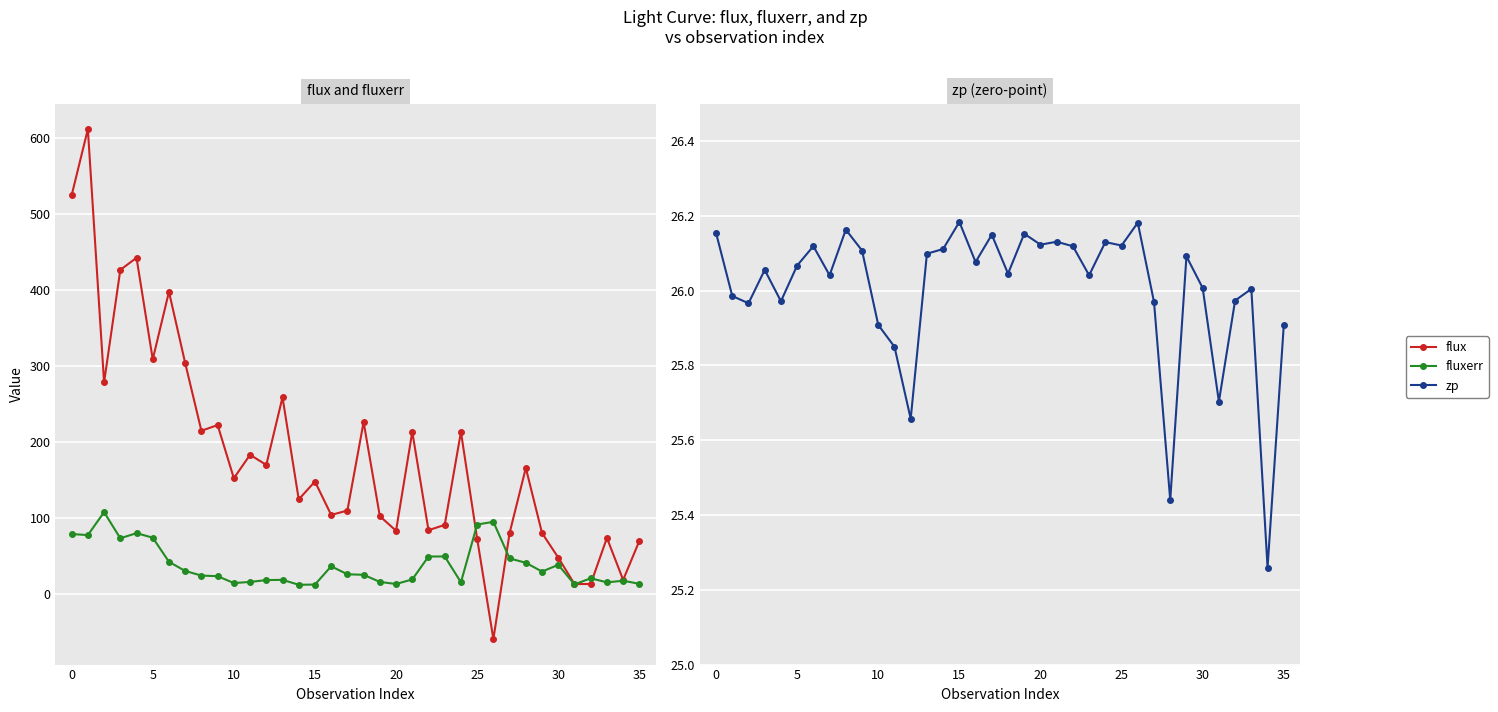

What is the difference between the flux values at 18 and 12?

56.5